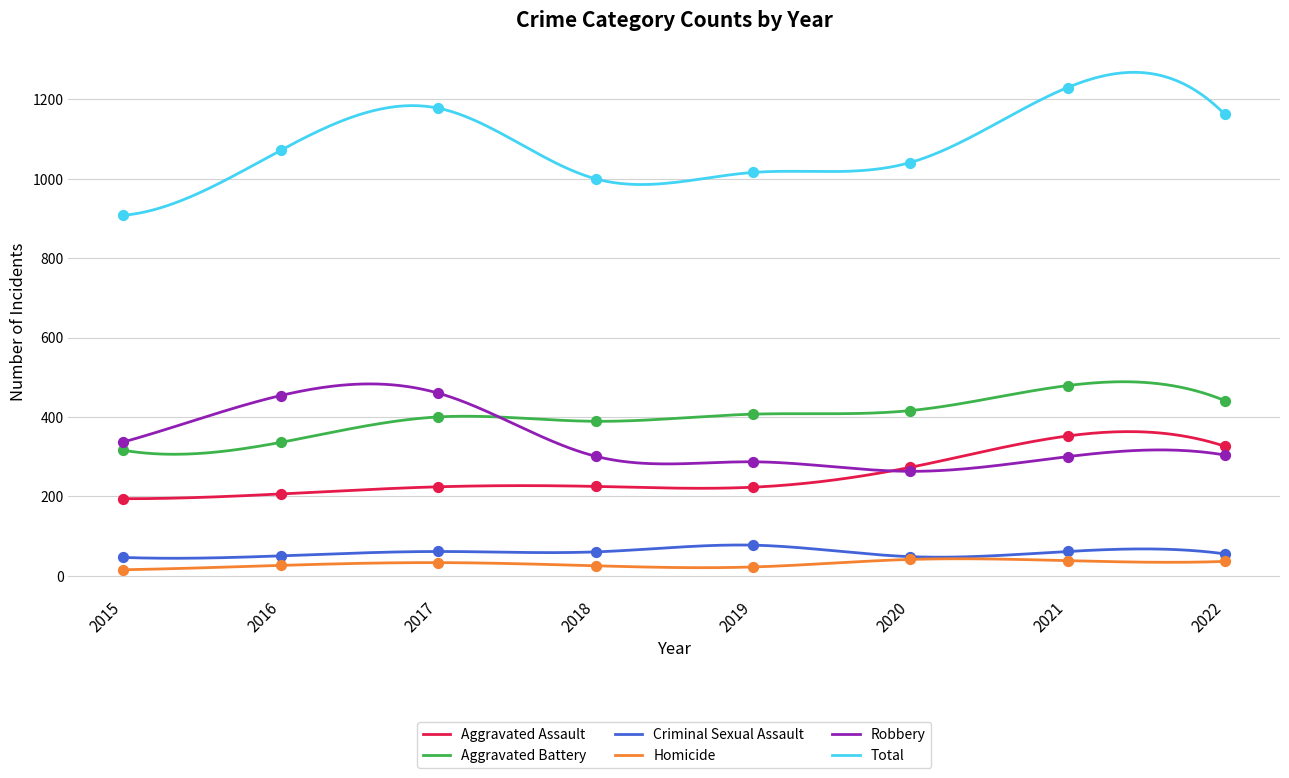

Which series has the largest Y range (max minus min)?

Total